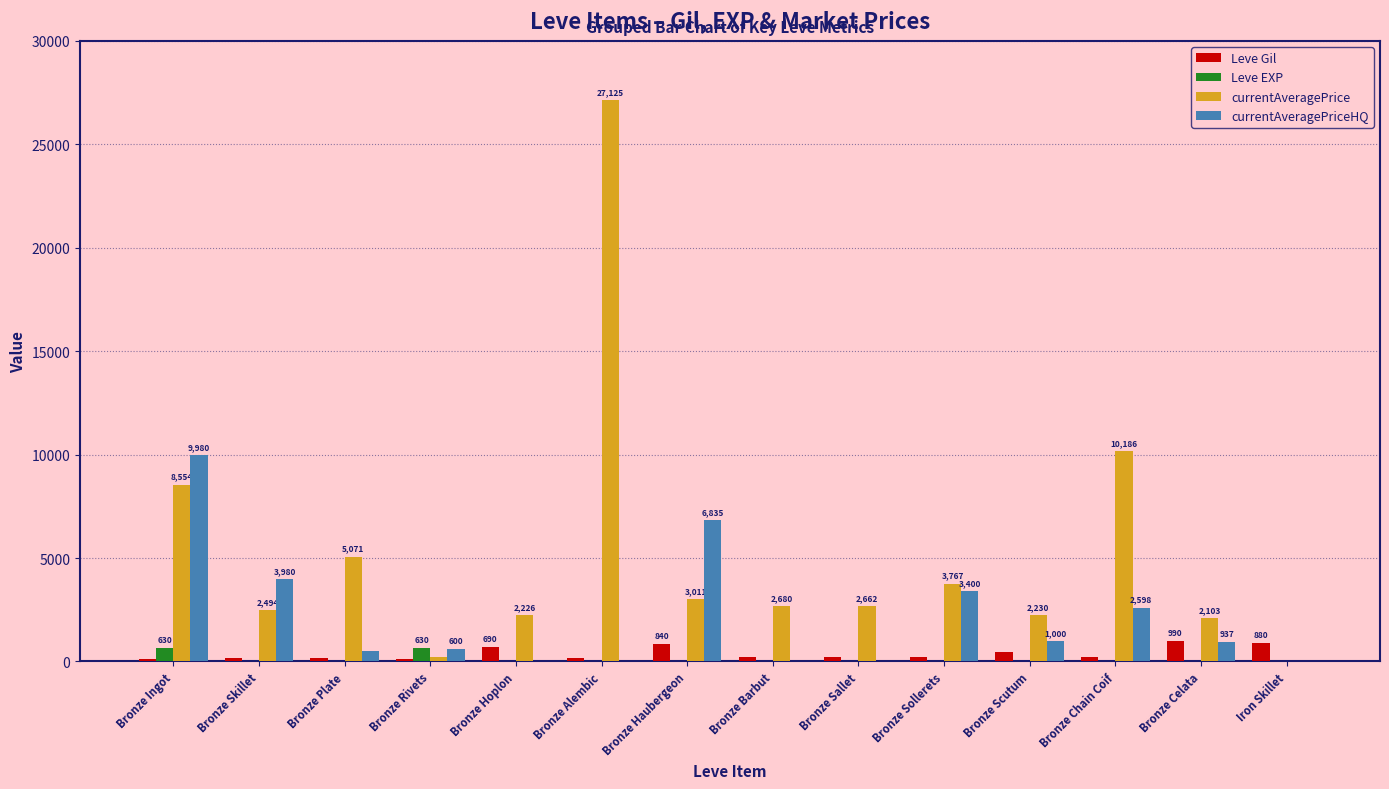

Which series has the widest spread of values?

currentAveragePrice